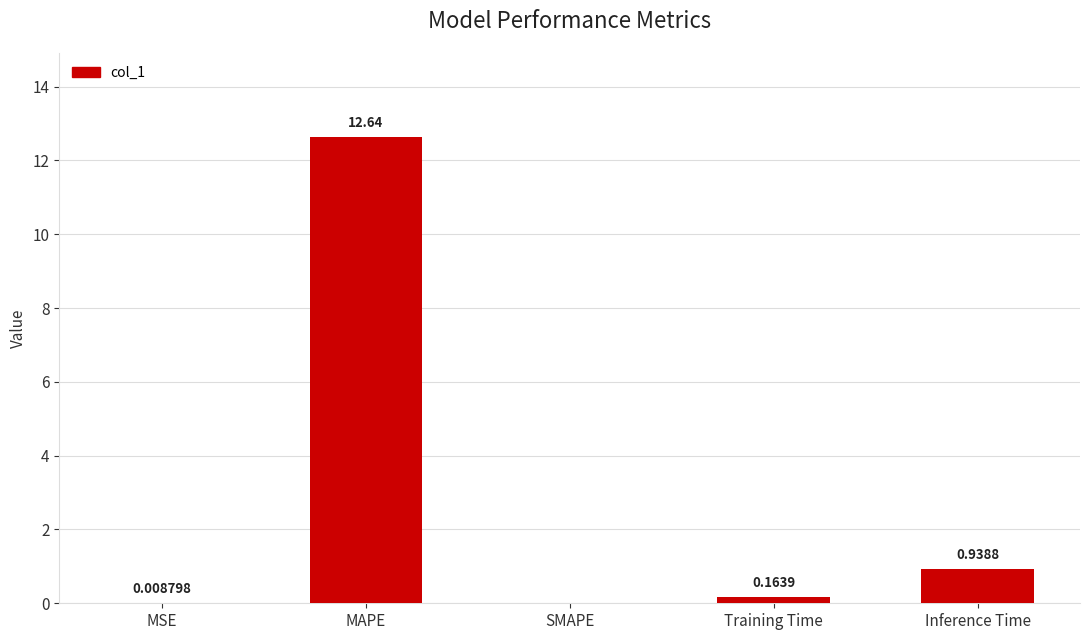

Where is the data nearest to the value 6?

Inference Time